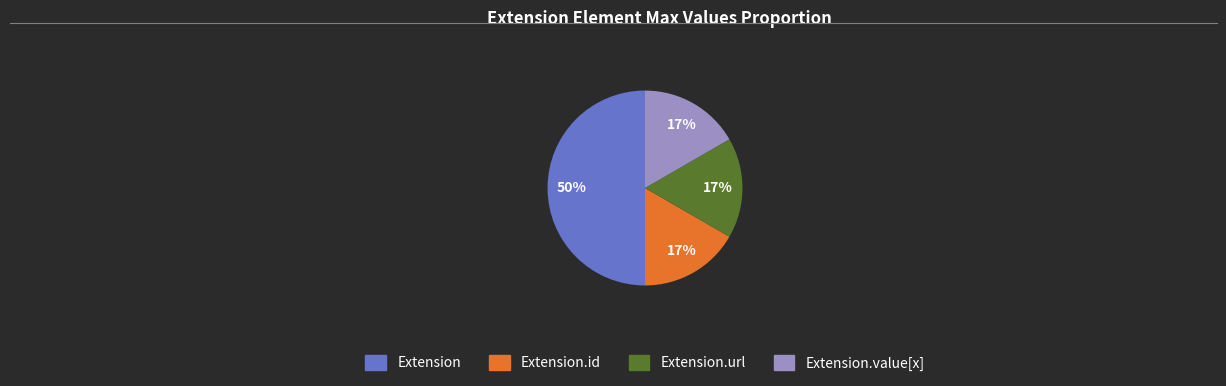

True or false: Extension.id accounts for 17% of the total.

True